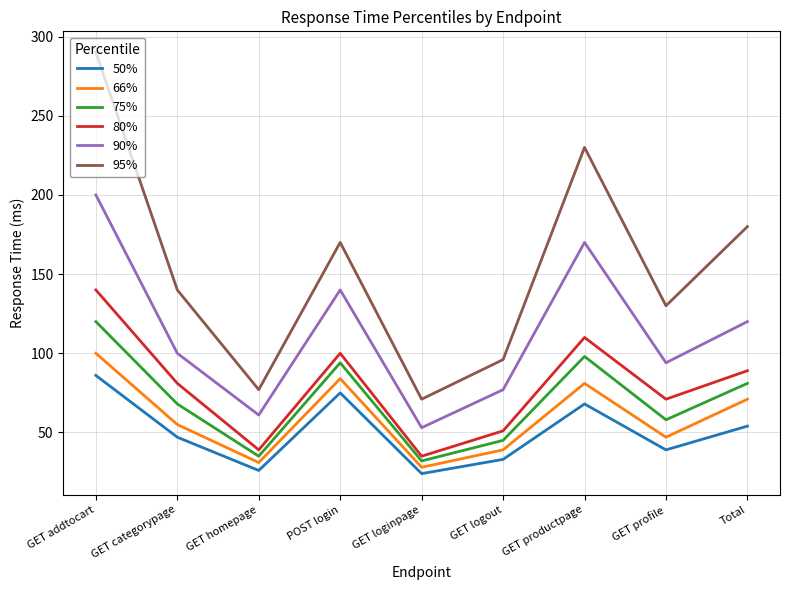

Which series has the widest spread of values?

95%